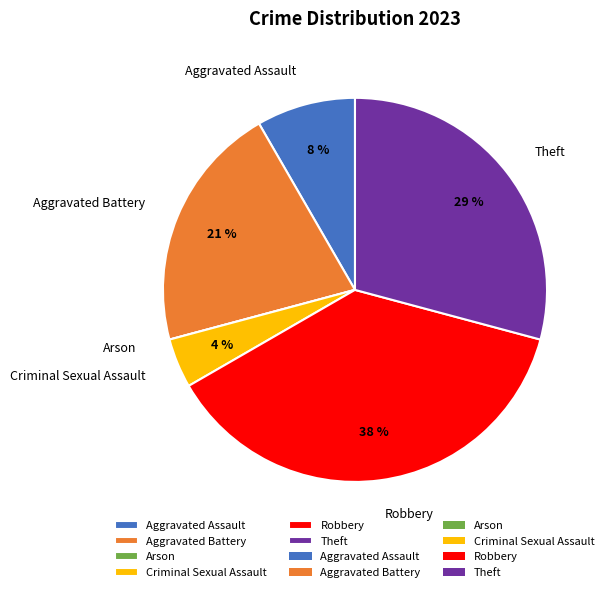

Which category has the biggest portion of the pie?

Robbery